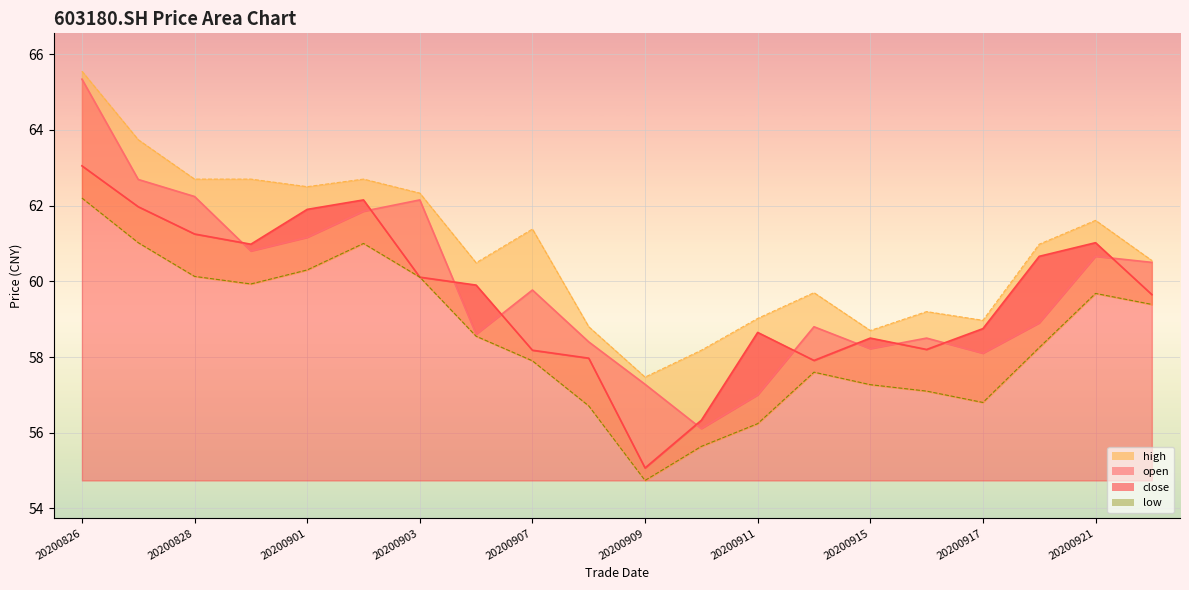

How many lines are shown in the chart?

4